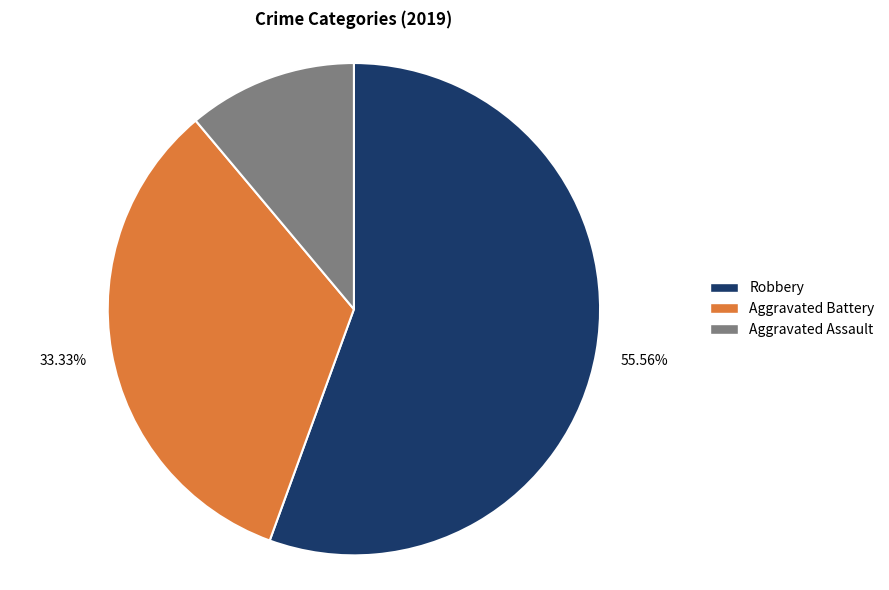

How many segments does this pie chart have?

3